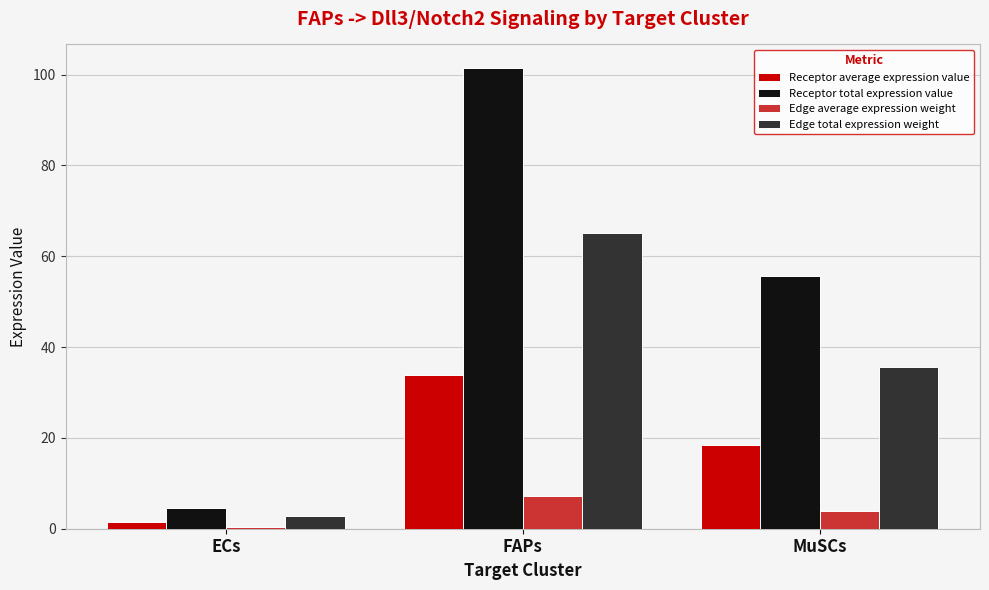

The value of Receptor total expression value at MuSCs is 55.6. True or false?

True